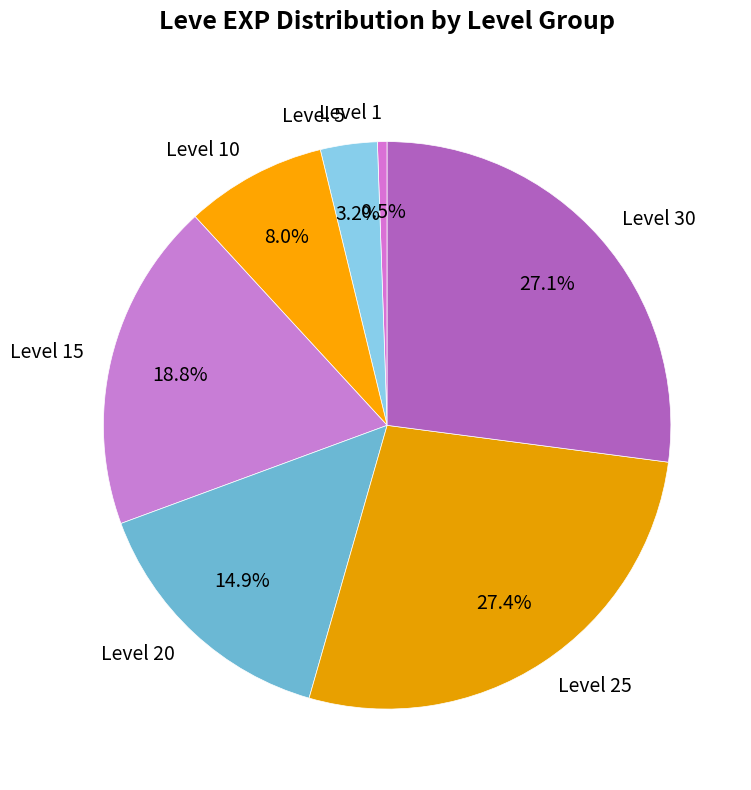

Does Level 20 represent more than half of the total?

No